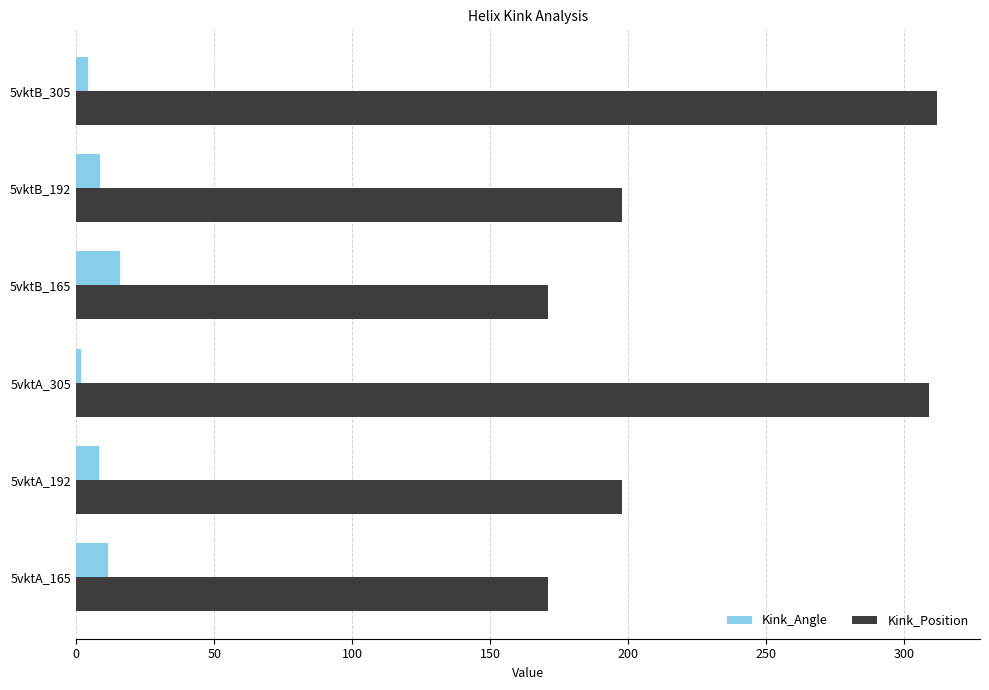

Between 5vktB_165 and 5vktB_305, which series saw the biggest shift?

Kink_Position